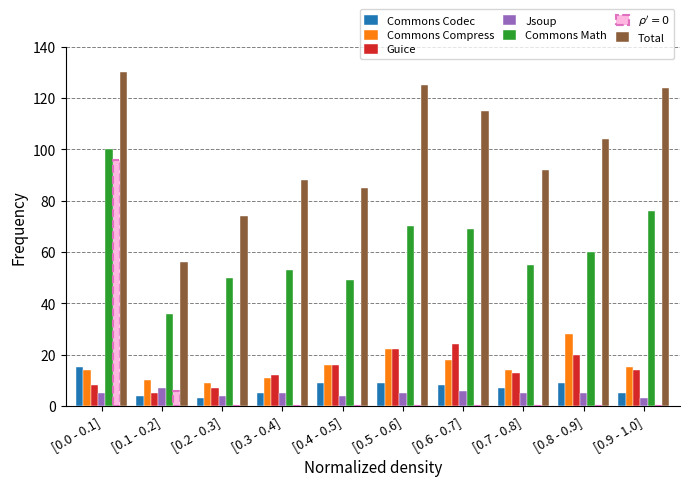

What is the highest value of the Total series?

130